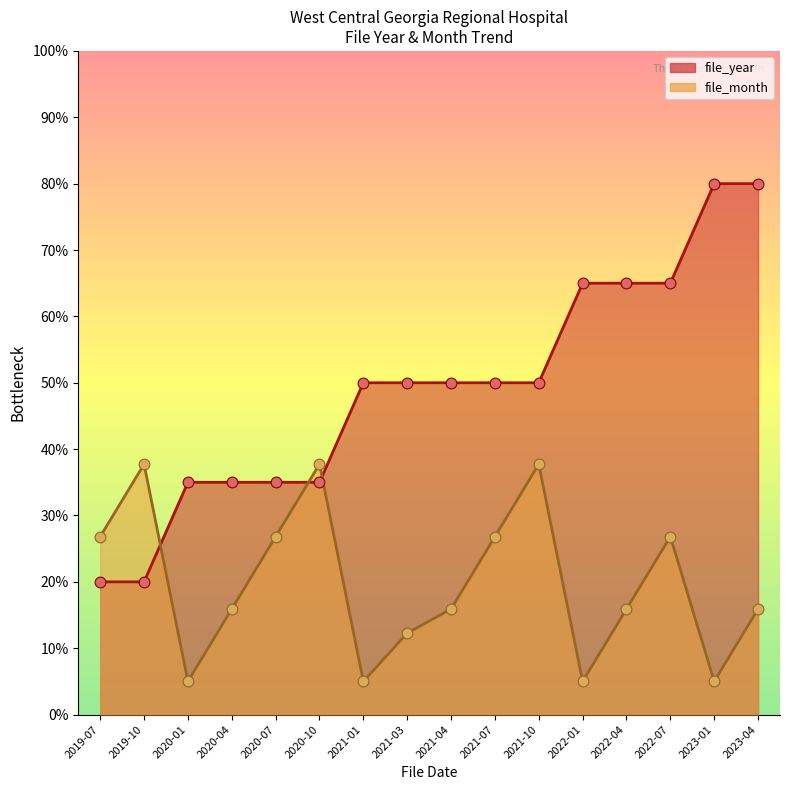

Which series has the largest total across all categories?

file_year